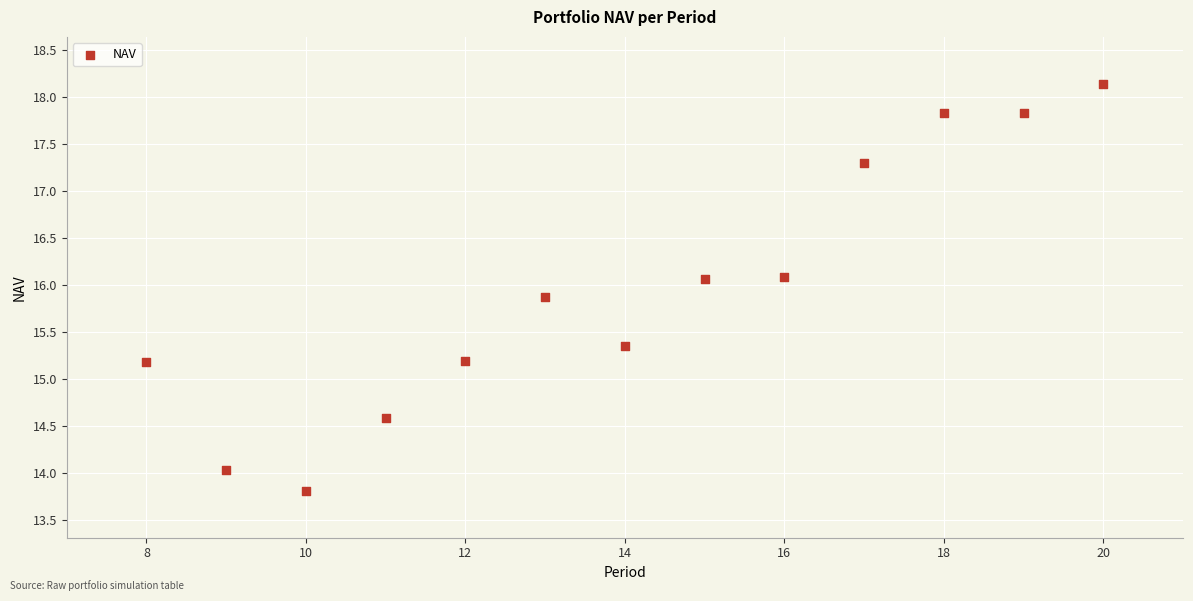

What is the range of X values (max minus min)?

12.0